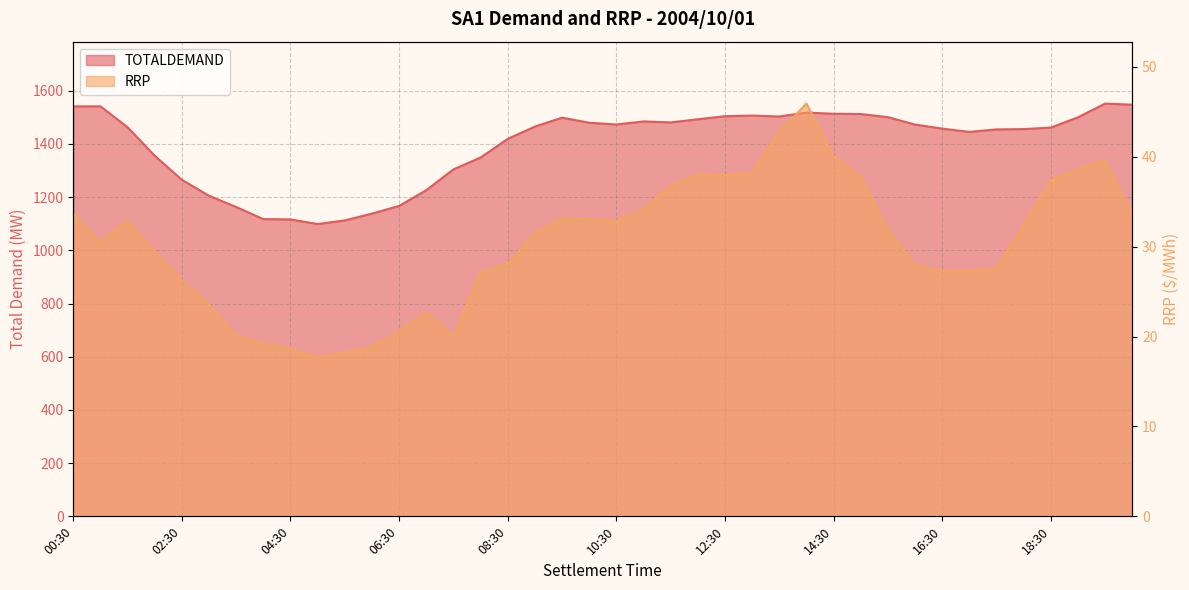

What are all the series names shown in the legend?

TOTALDEMAND, RRP